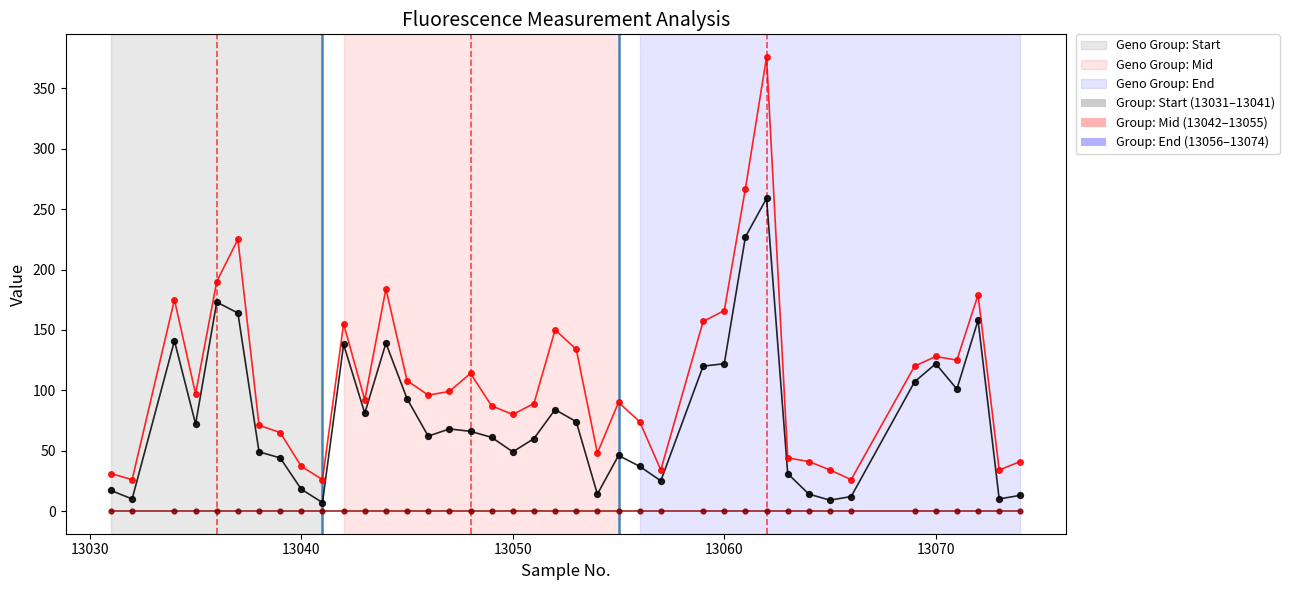

What is the greatest value displayed?

376